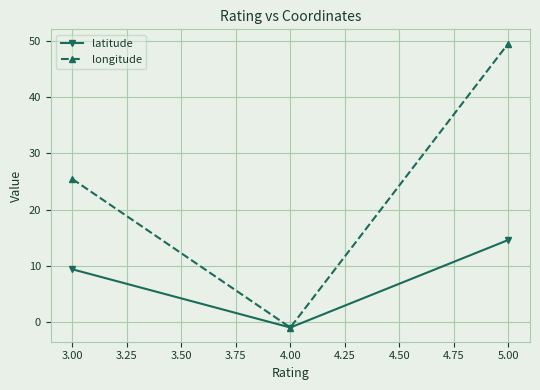

Where does the latitude series first go above 9?

3.00